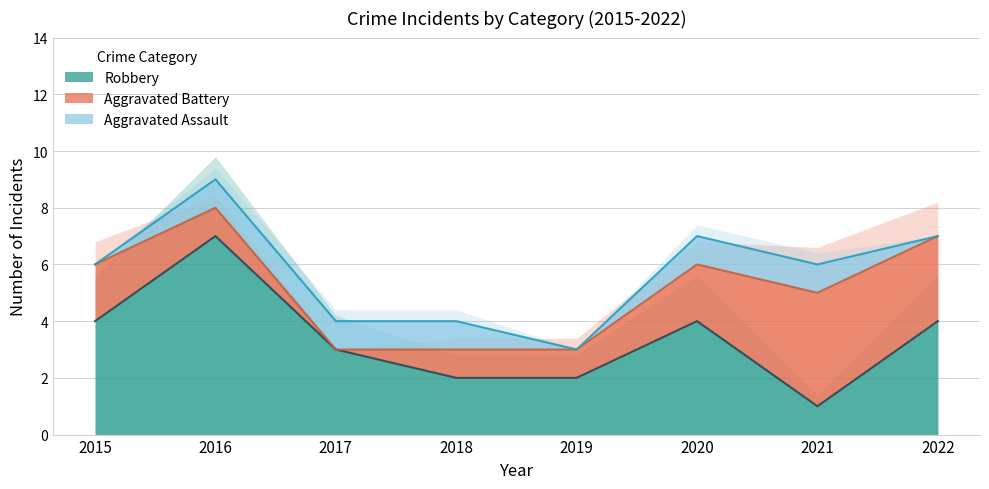

Which category has the highest value in the Aggravated Battery series?

2021